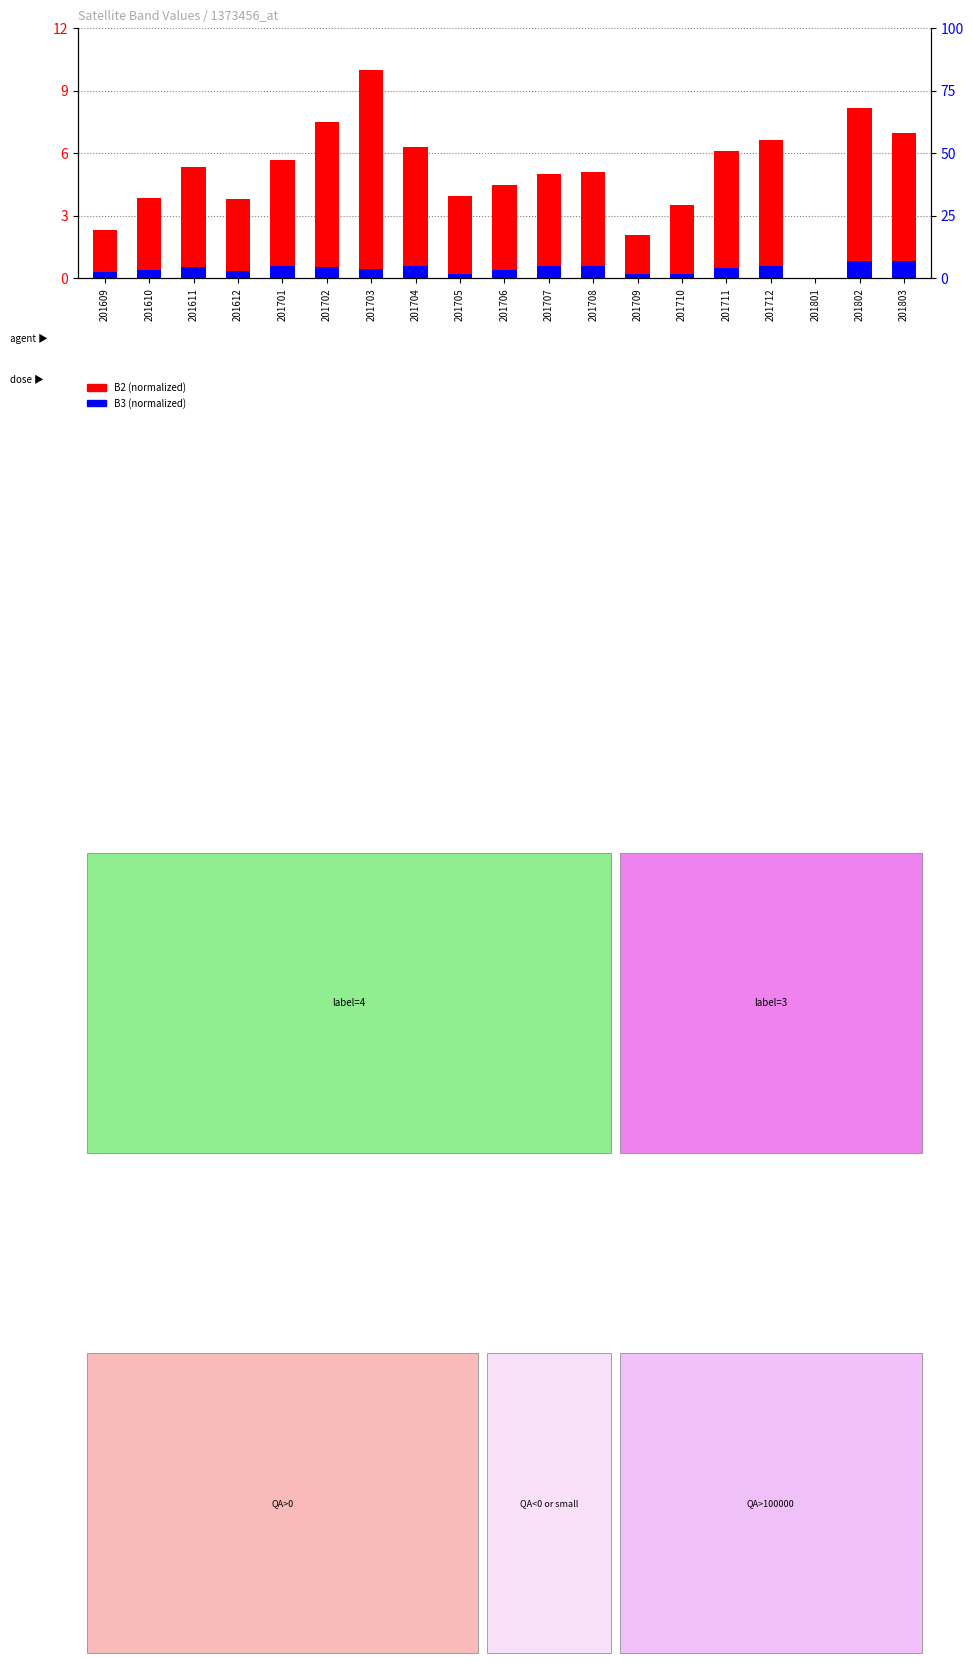

Count the B3 (normalized) values in the range 0 to 1.

19